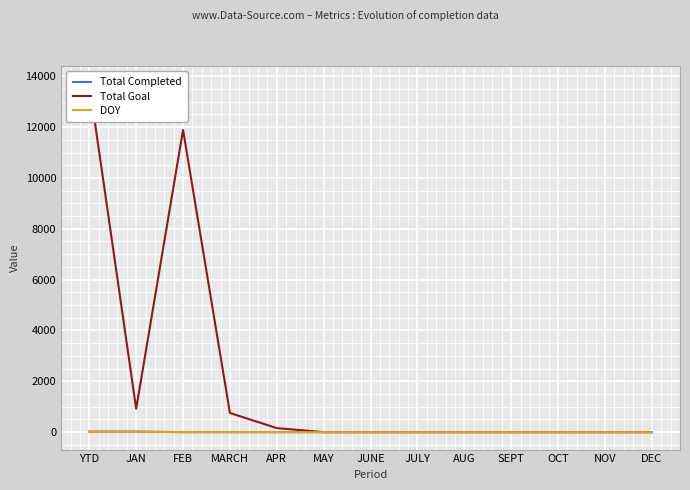

What is the approximate value of Total Goal at MARCH, to the nearest 50?

750